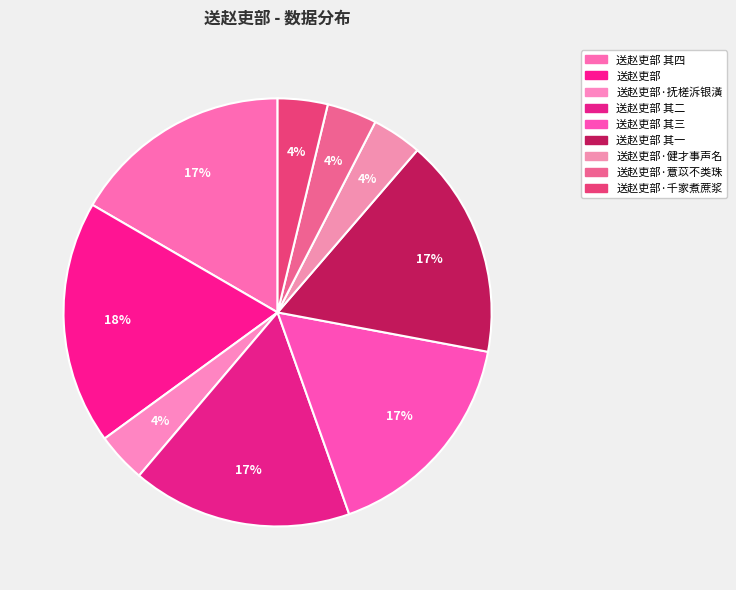

Count the number of slices in the pie.

9